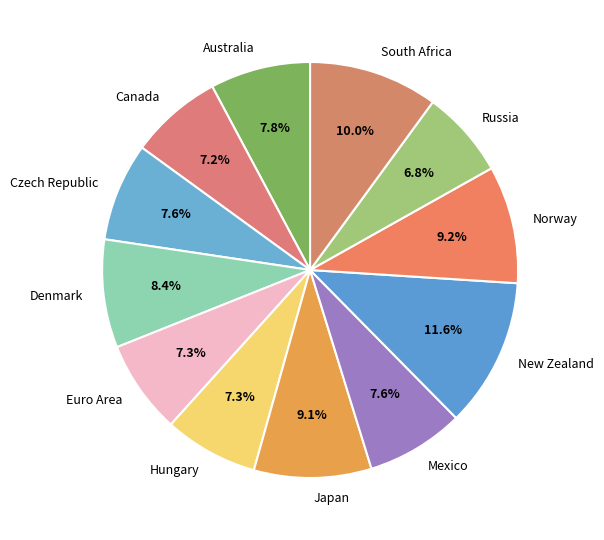

Which category has the biggest portion of the pie?

New Zealand